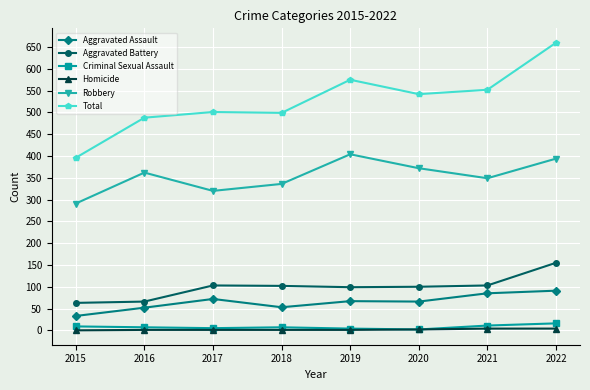

The Criminal Sexual Assault series shows 2 at 2020. True or false?

True